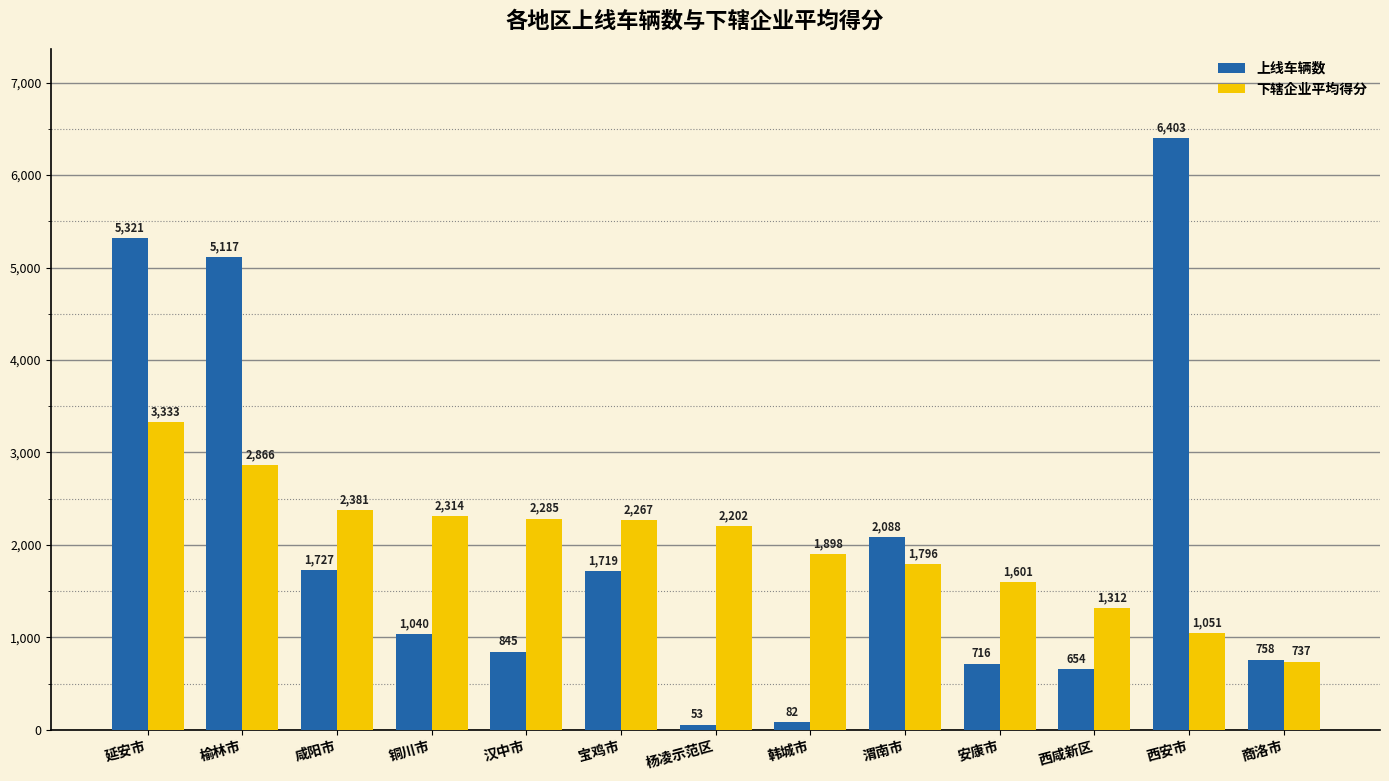

Does the chart contain any negative values?

No